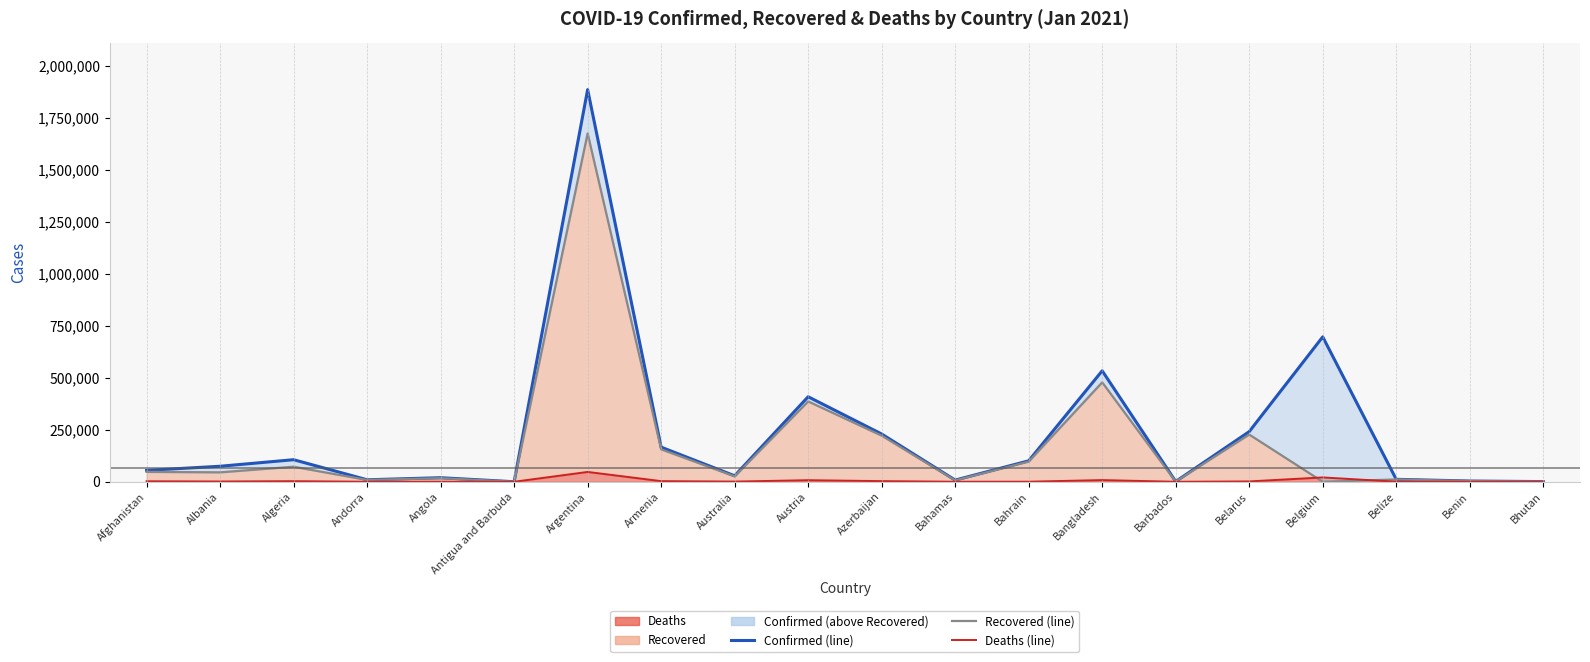

At how many categories does at least one series exceed 1137969?

1